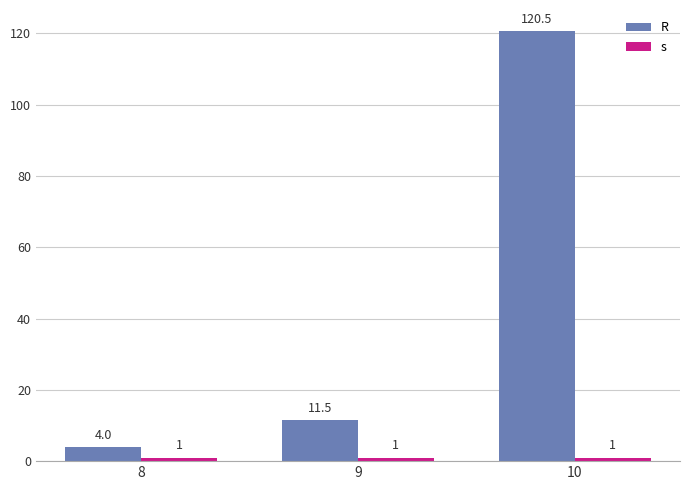

Which series changed the most between 9 and 10?

R